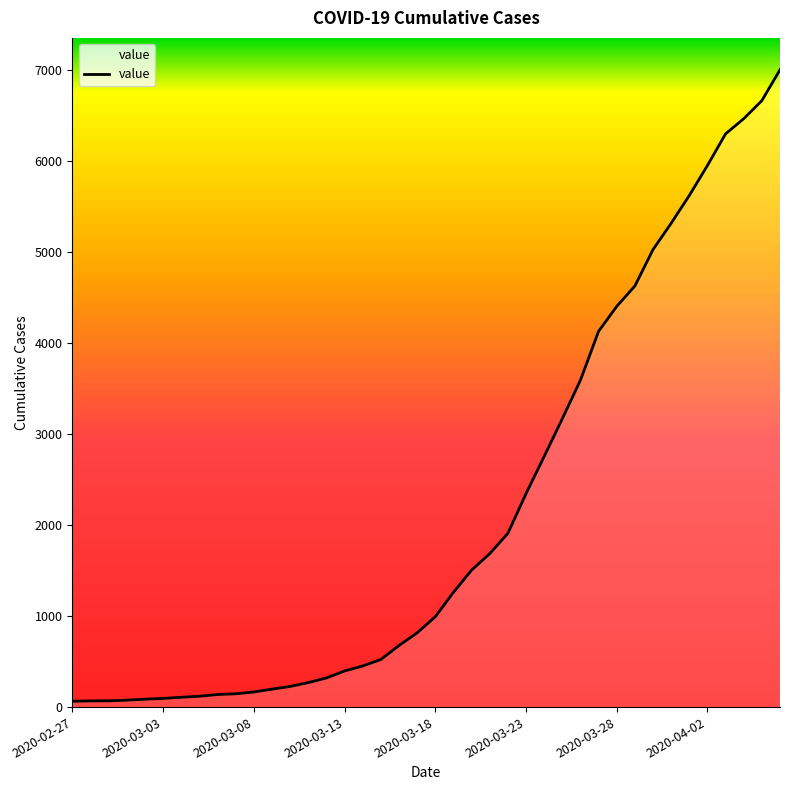

What is the sum of all values?

85732